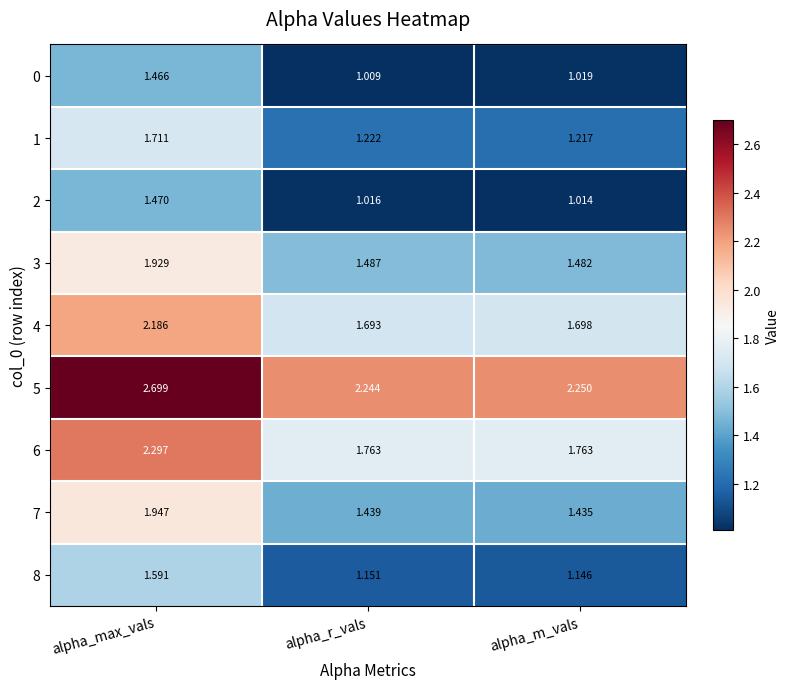

At which label is 8 closest to 1?

alpha_m_vals